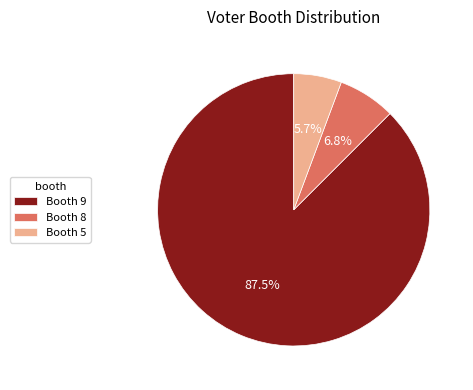

Is the sum of Booth 5 and Booth 9 greater than half?

Yes